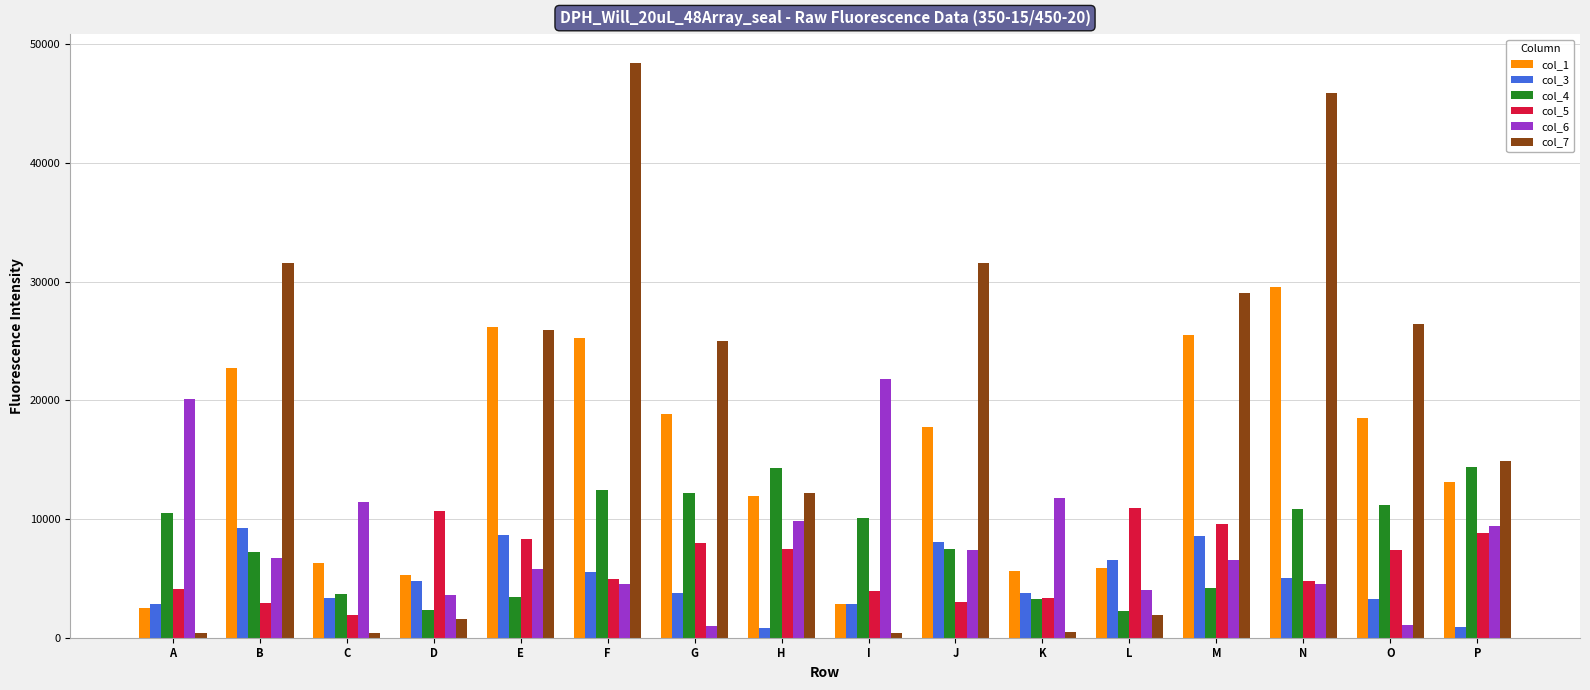

True or false: col_3 has a value of 5530 at F.

True